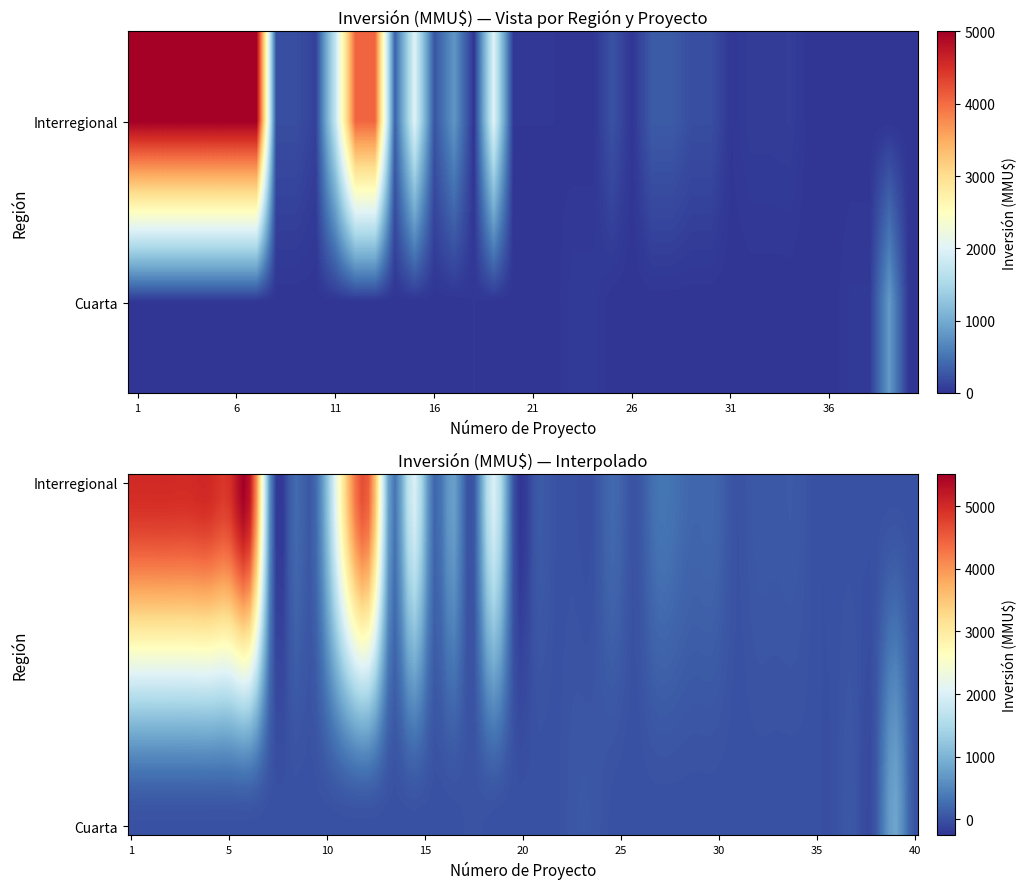

The value of Cuarta at 21 is 0. True or false?

True